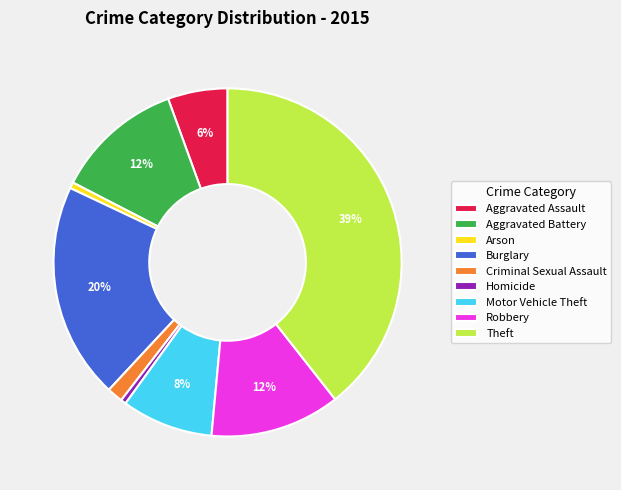

Count the number of slices in the pie.

9